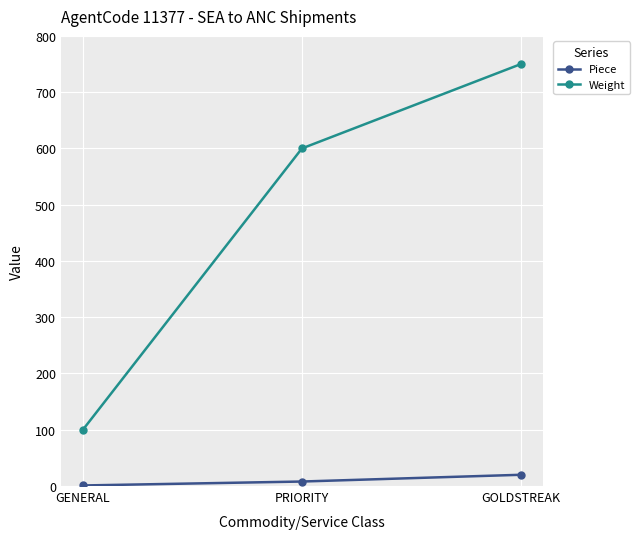

At how many categories does at least one series exceed 171?

2